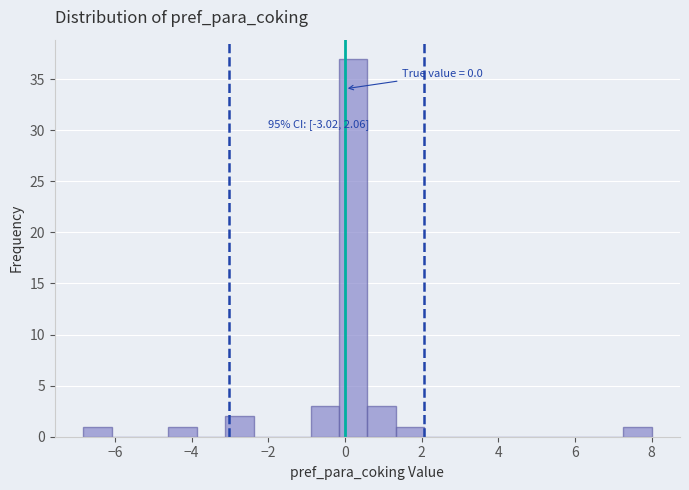

Around what value on the x-axis is the tallest bar? Give the approximate position of its centre, as read against the axis.

0.2